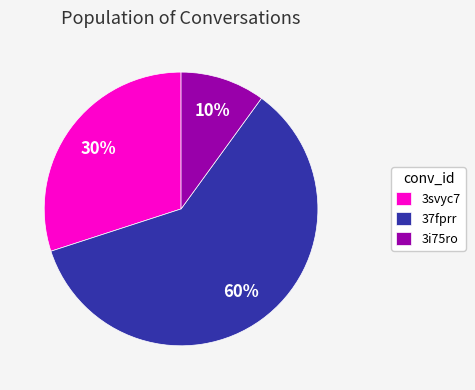

Which slice is the smallest?

3i75ro